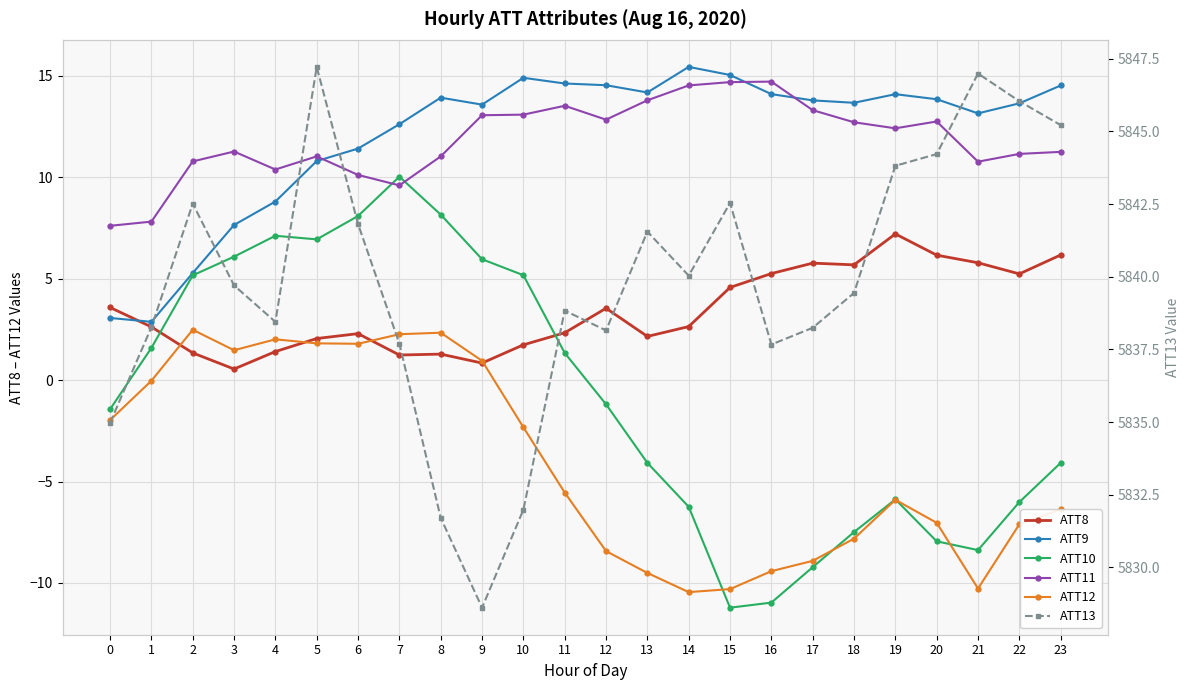

Where is the first local minimum for ATT11?

4